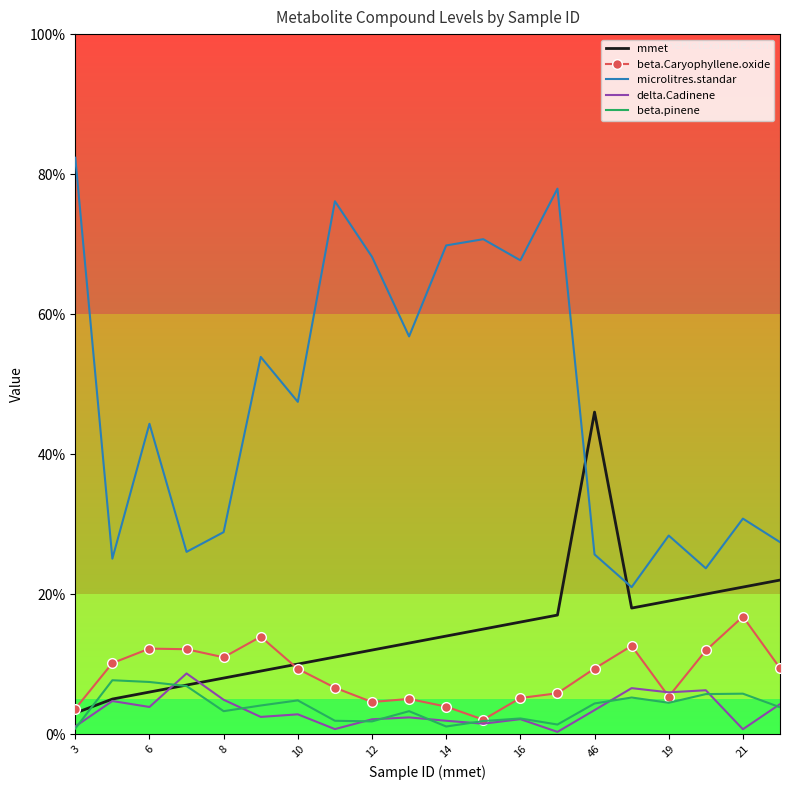

Which series has the largest total across all categories?

microlitres.standar